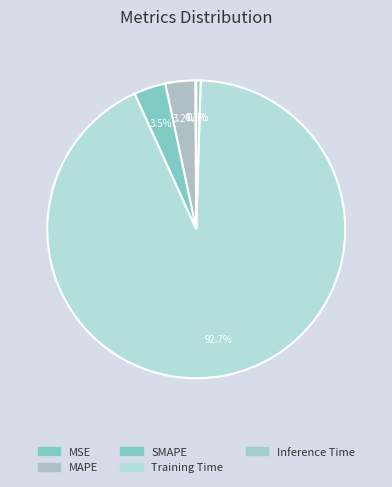

What is the largest slice in the pie chart?

Training Time